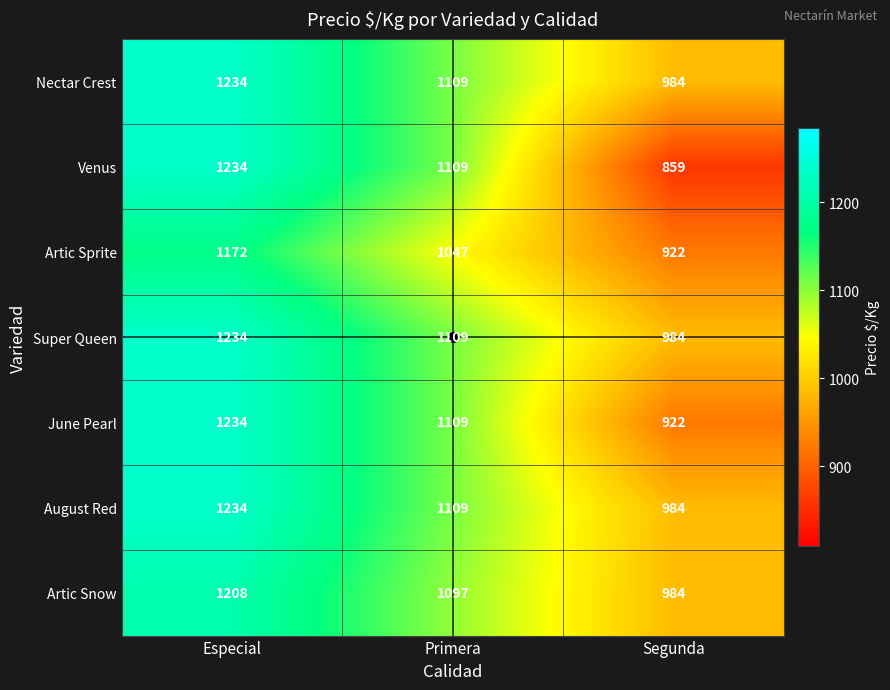

How many distinct data groups are displayed?

7